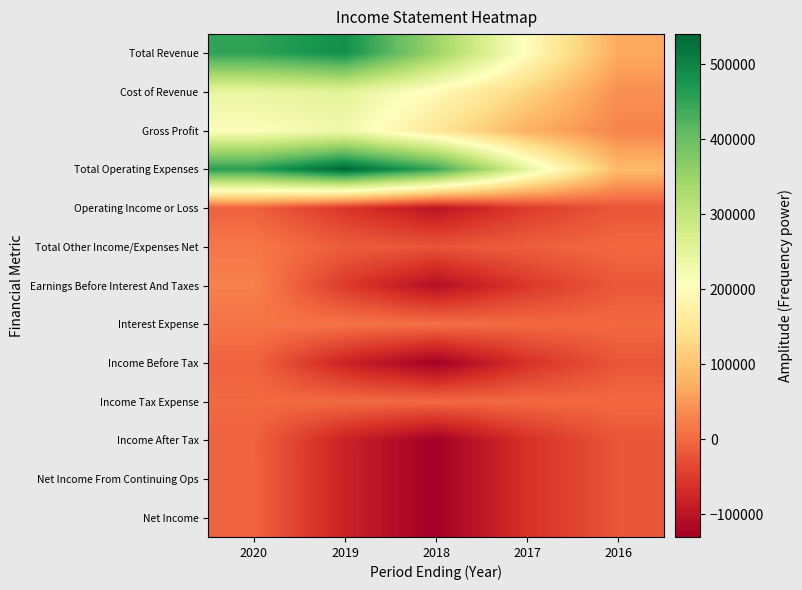

Which series has the largest range (max minus min)?

Total Operating Expenses